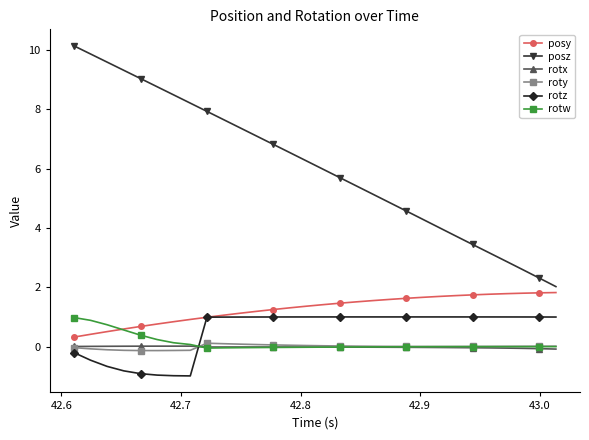

What is the smallest value displayed?

-1.0